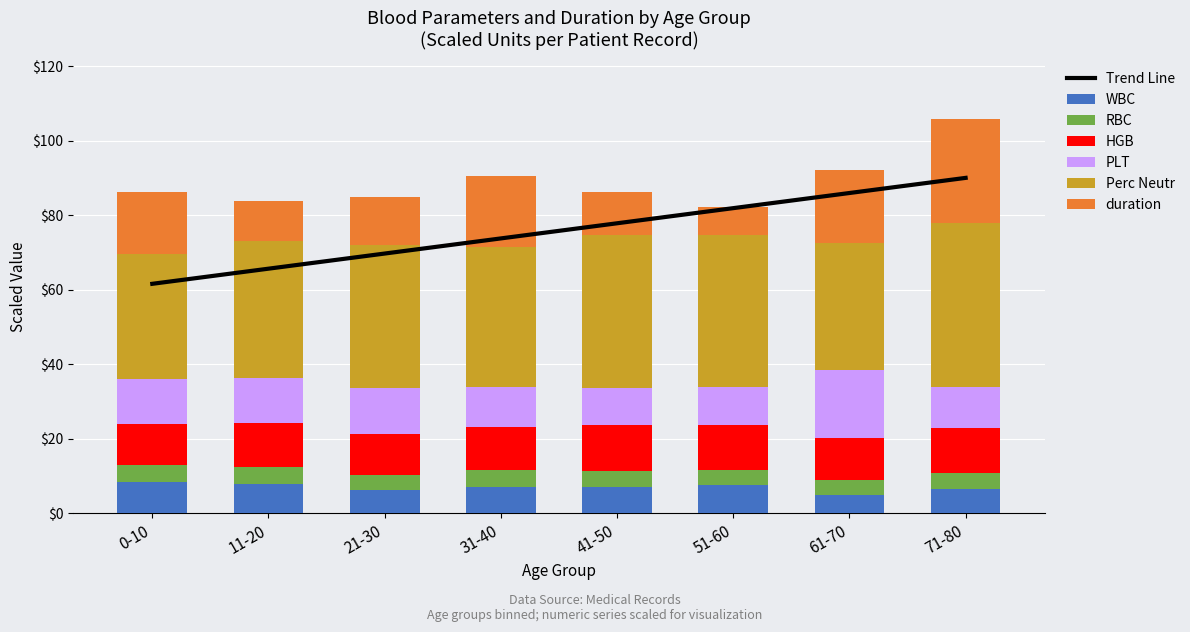

Rank the series at 21-30 from lowest to highest value.

RBC, WBC, HGB, PLT, duration, Perc Neutr